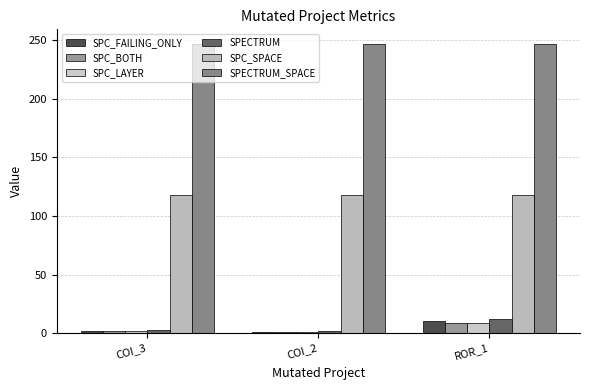

Which series has the largest total across all categories?

SPECTRUM_SPACE